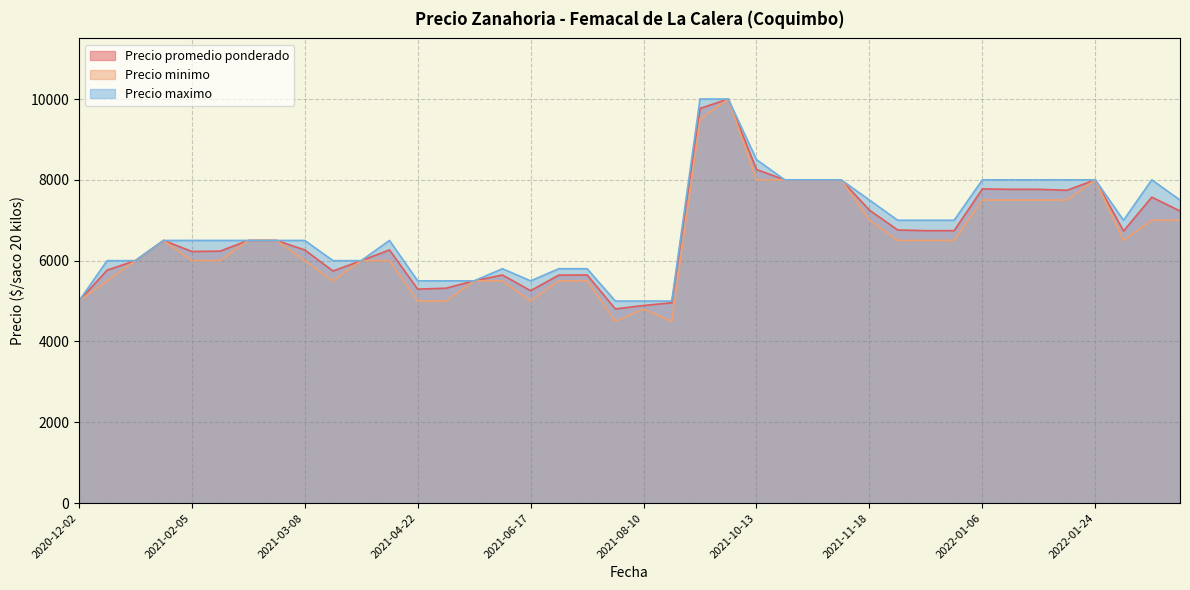

What is the spread (max minus min) of values at 2021-11-18?

500